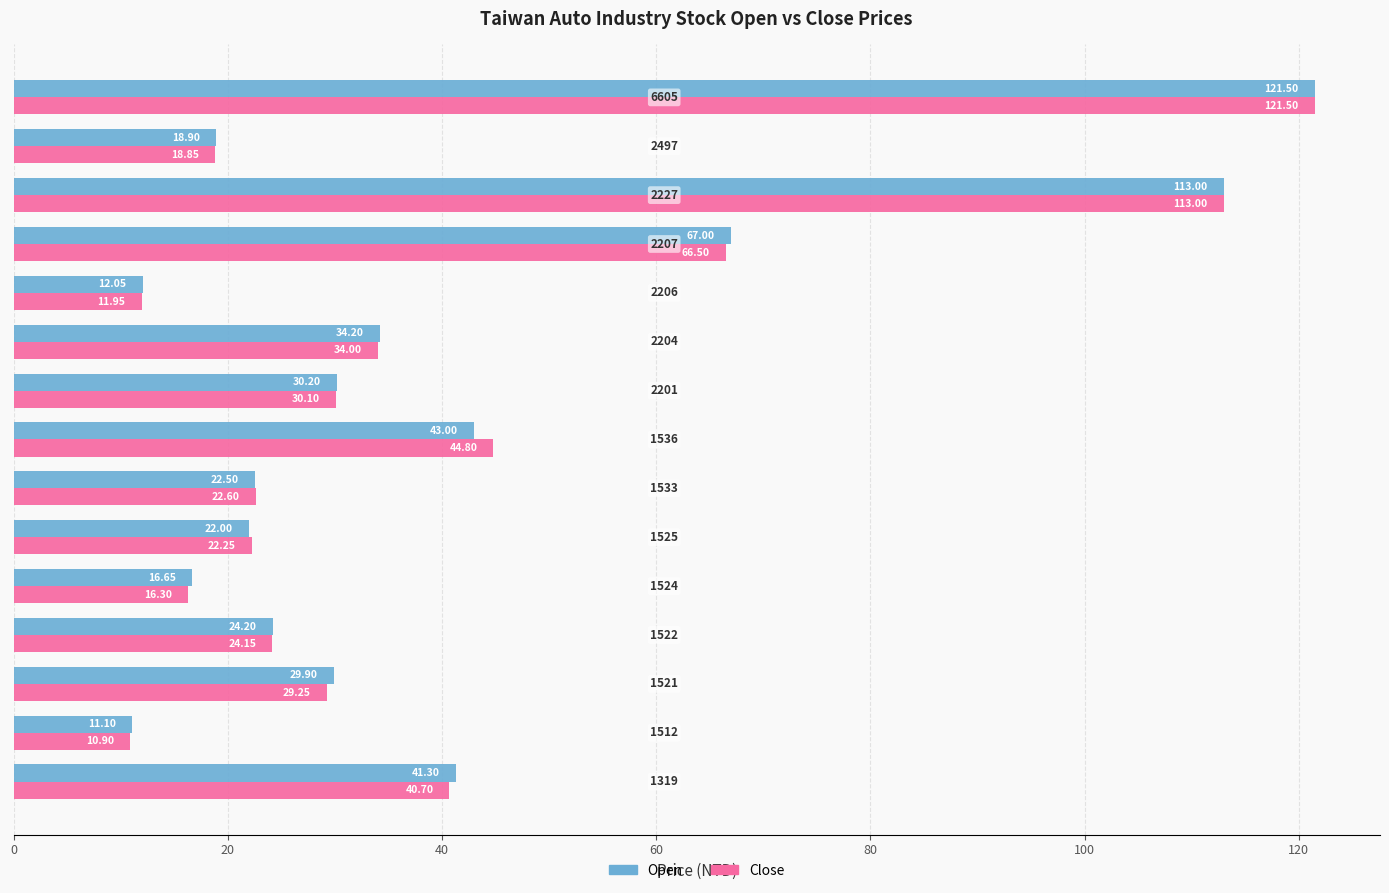

Which series has the largest range (max minus min)?

Close